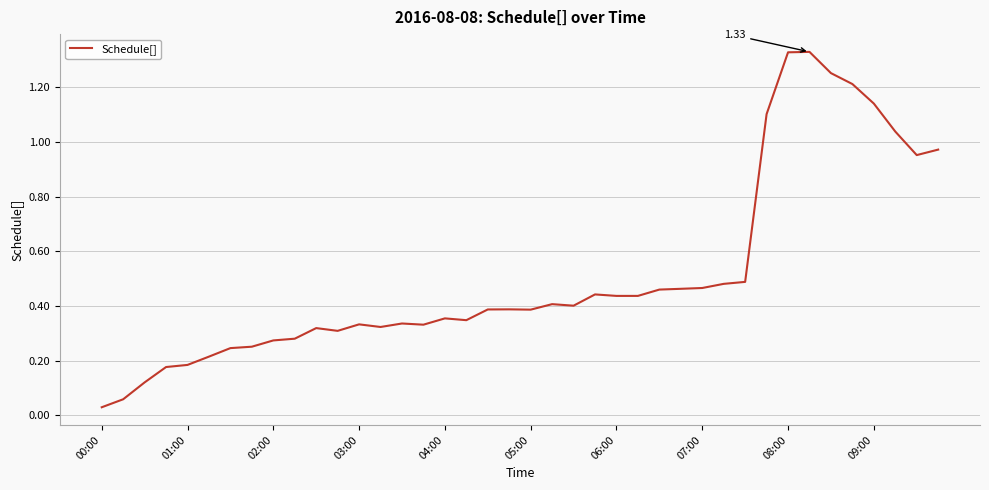

Does the chart have visible grid lines?

Yes